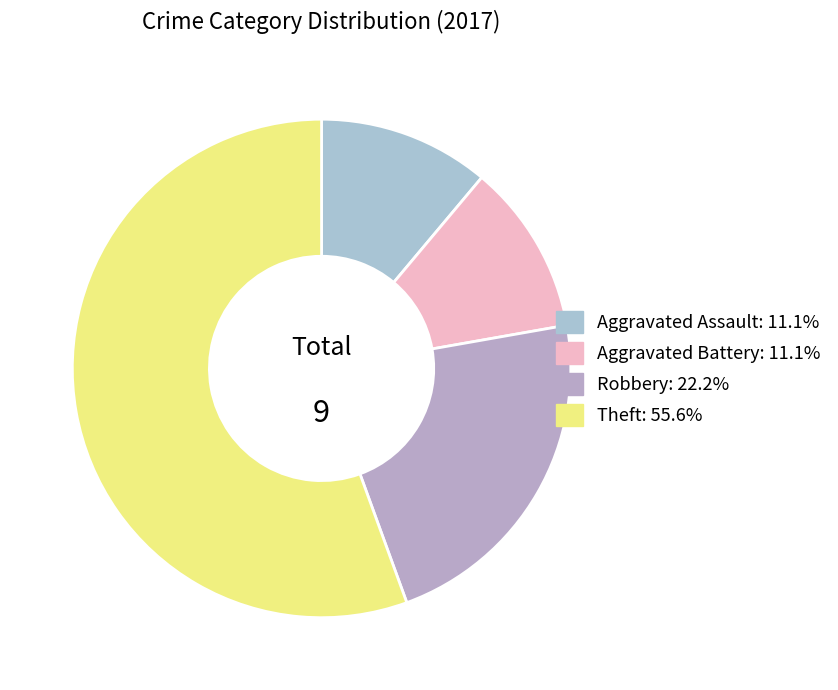

What percentage is the Theft slice, to the nearest percent?

56%